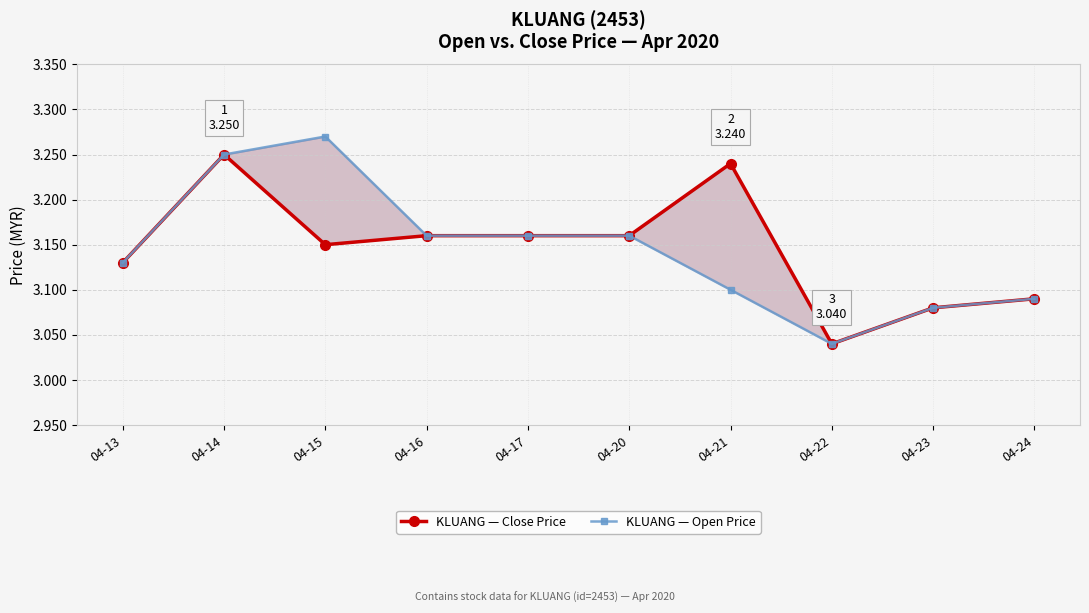

What is the total value across all series at 04-23?

6.2